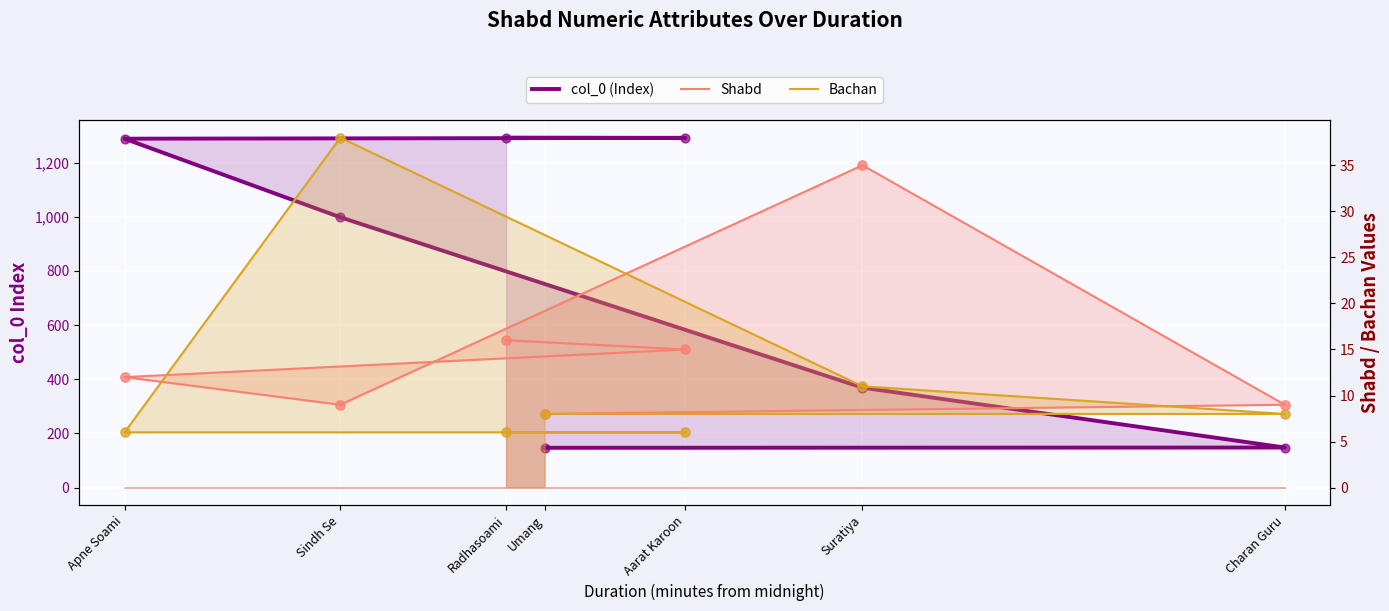

Which series has the largest total across all categories?

col_0 (Index)